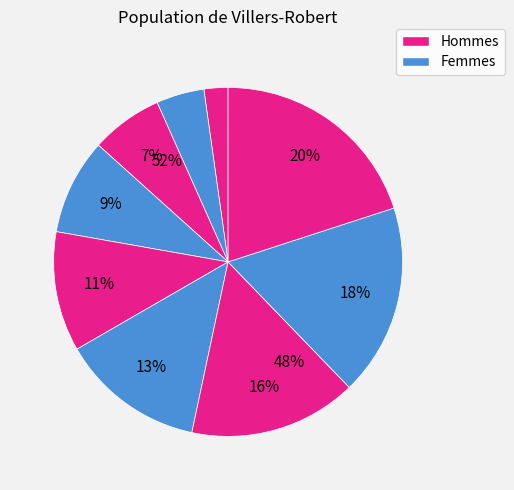

To the nearest percent, what percentage of the pie is 2?

2%